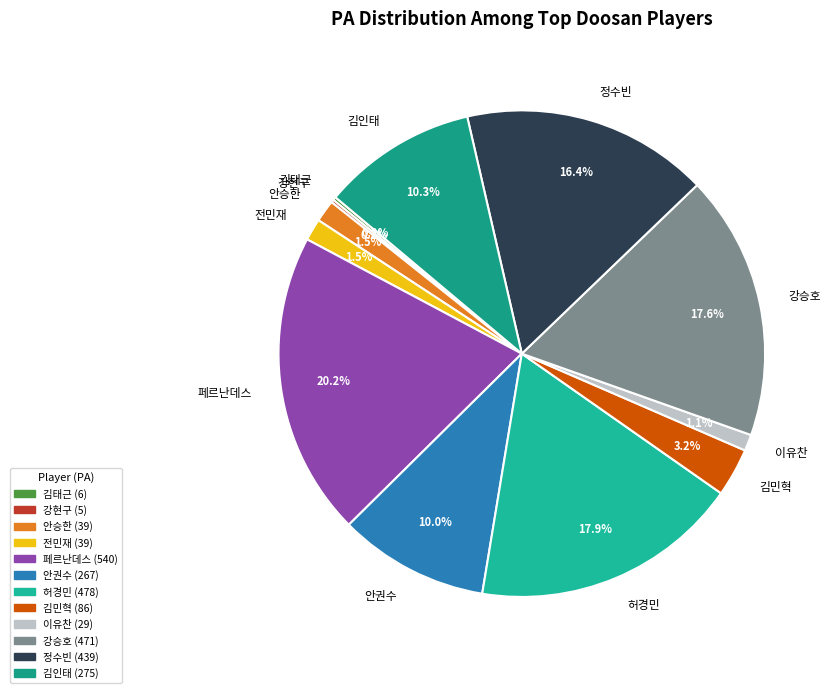

Which category has the biggest portion of the pie?

페르난데스